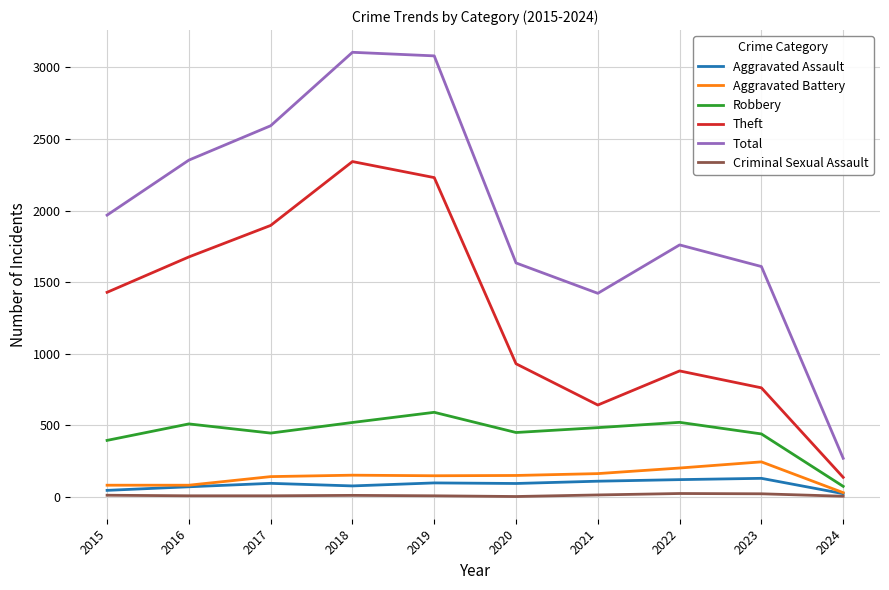

Which series changed the most between 2016 and 2019?

Total